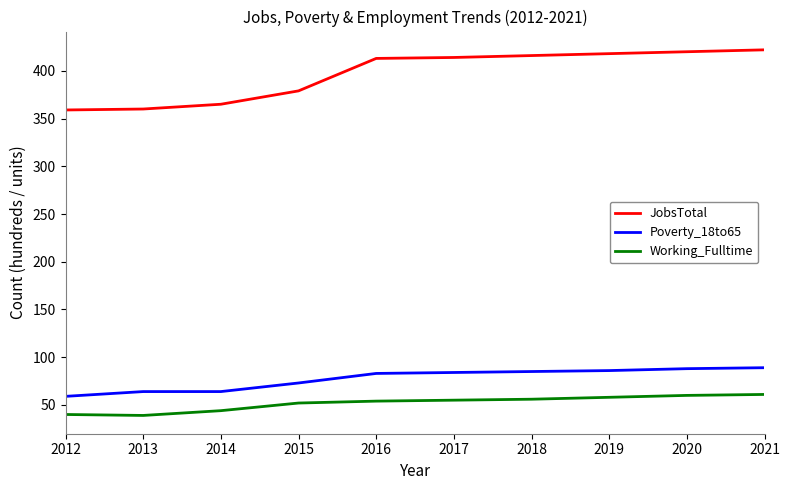

List the series in order of their peak value, highest first.

JobsTotal, Poverty_18to65, Working_Fulltime